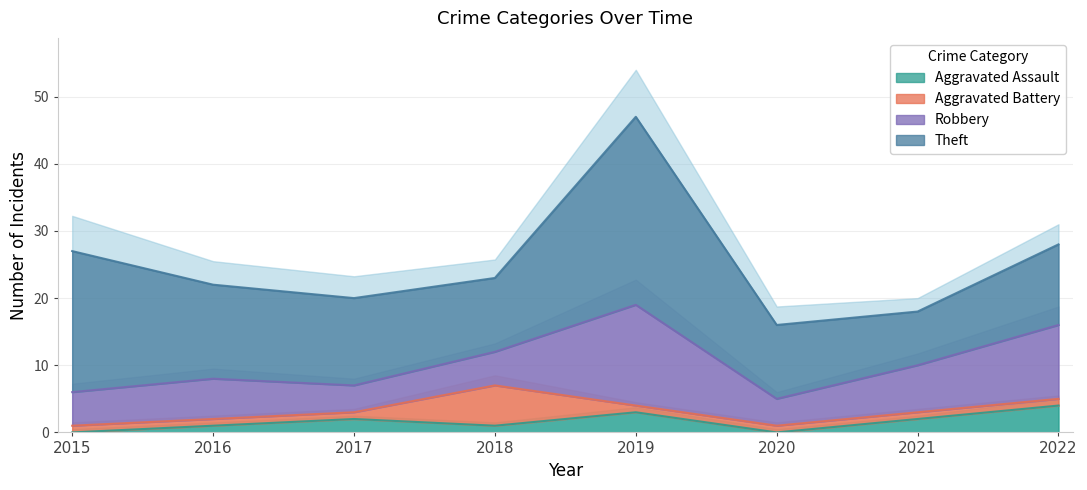

True or false: Aggravated Assault and Theft cross at least once.

False